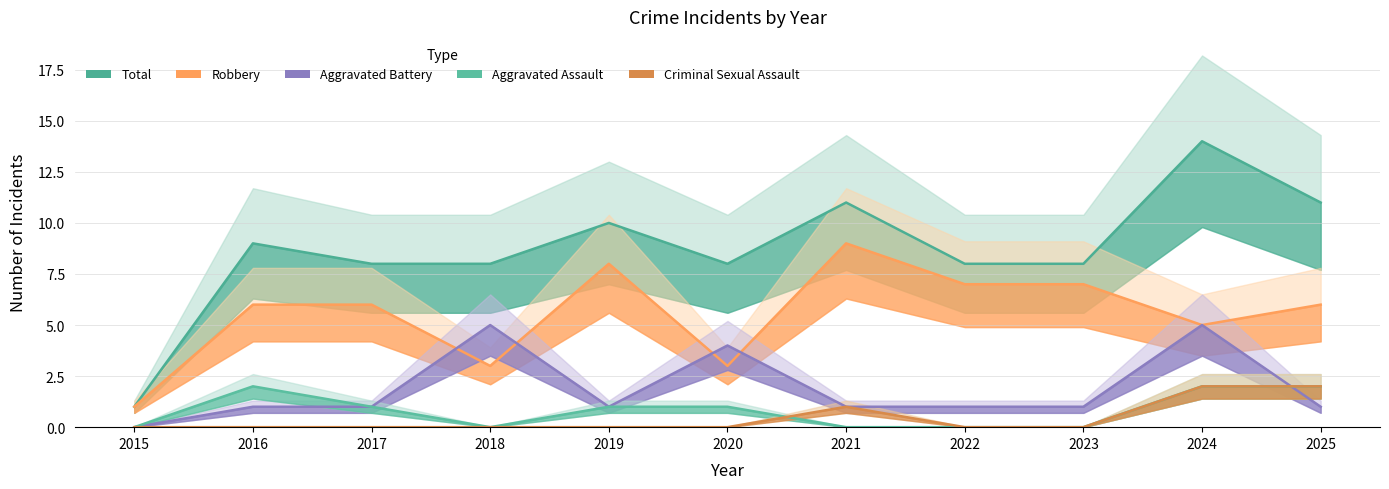

At 2015, list the series in order from largest to smallest.

Robbery, Total, Aggravated Assault, Aggravated Battery, Criminal Sexual Assault